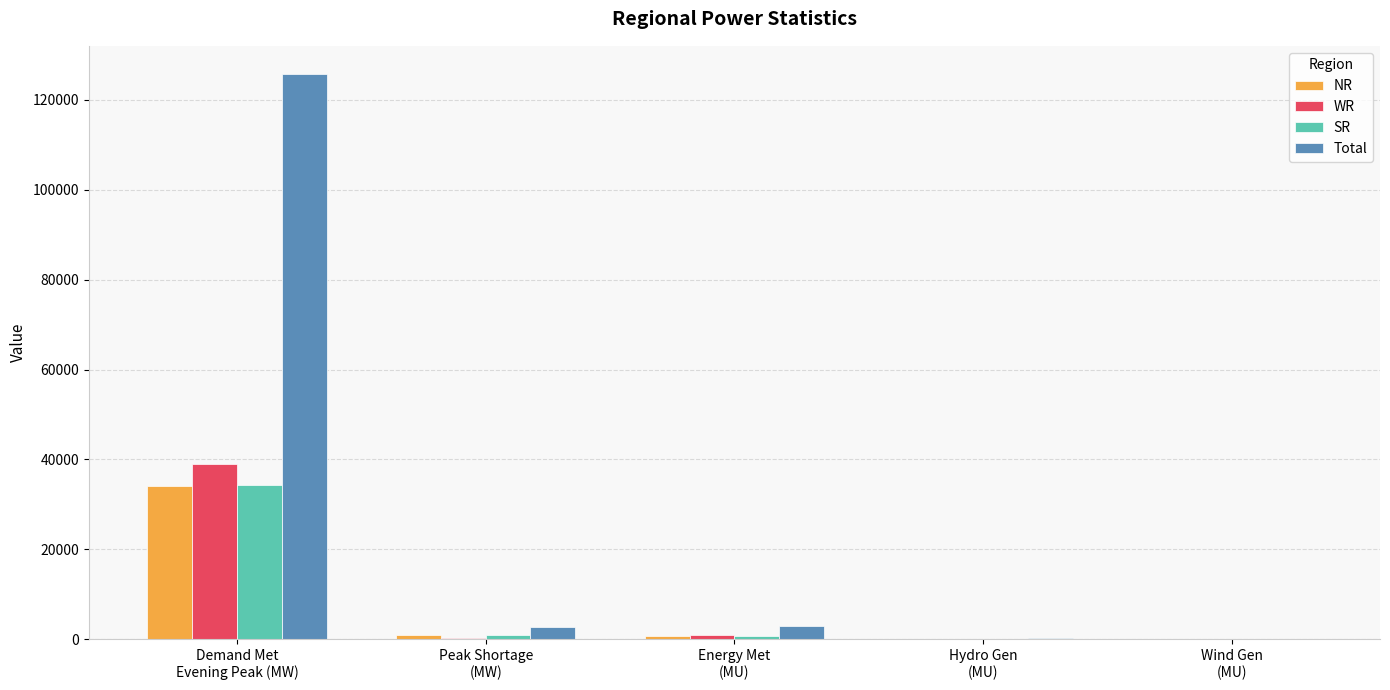

What is the total value across all series at Peak Shortage
(MW)?

4735